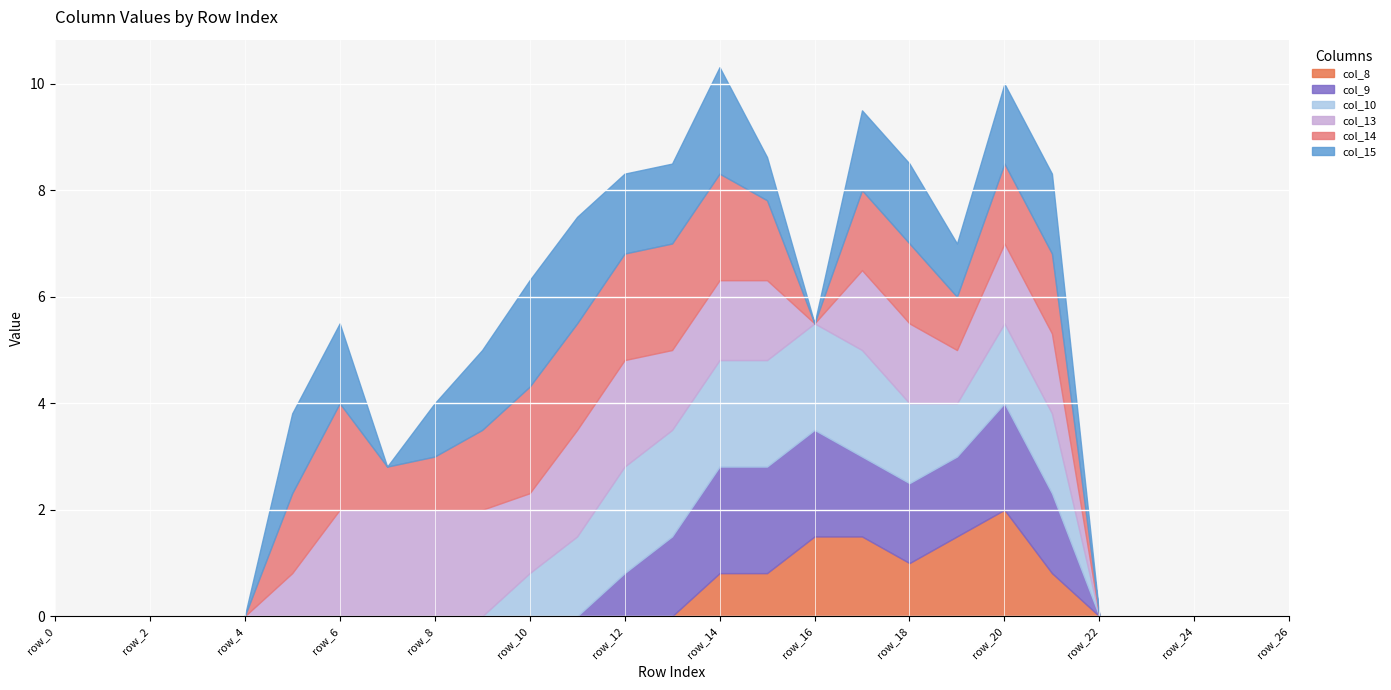

What is the approximate value of col_10 at row_13?

2.0